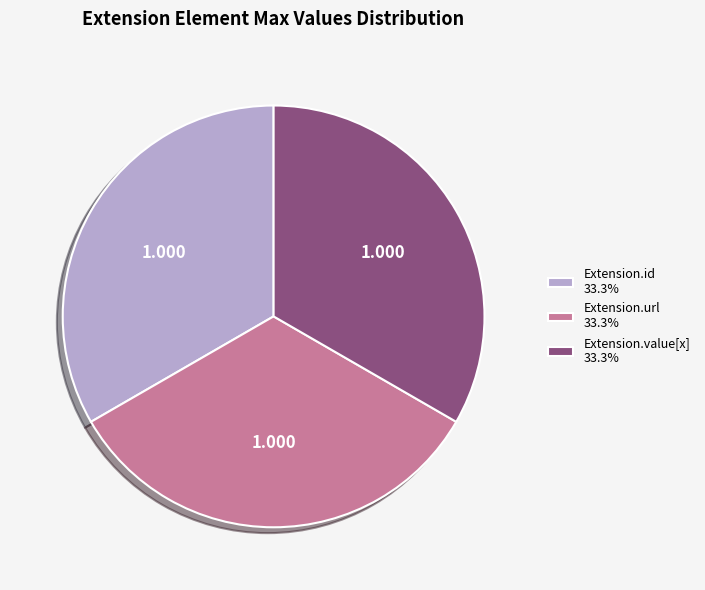

Is Extension.url 33.3% the majority of the pie?

No